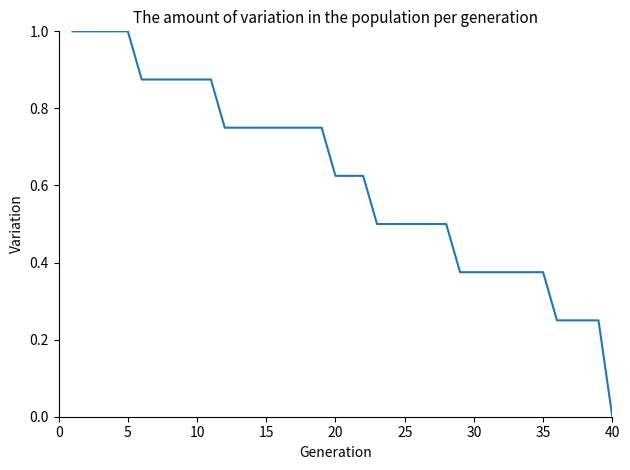

What is the difference between the maximum and minimum values?

1.0